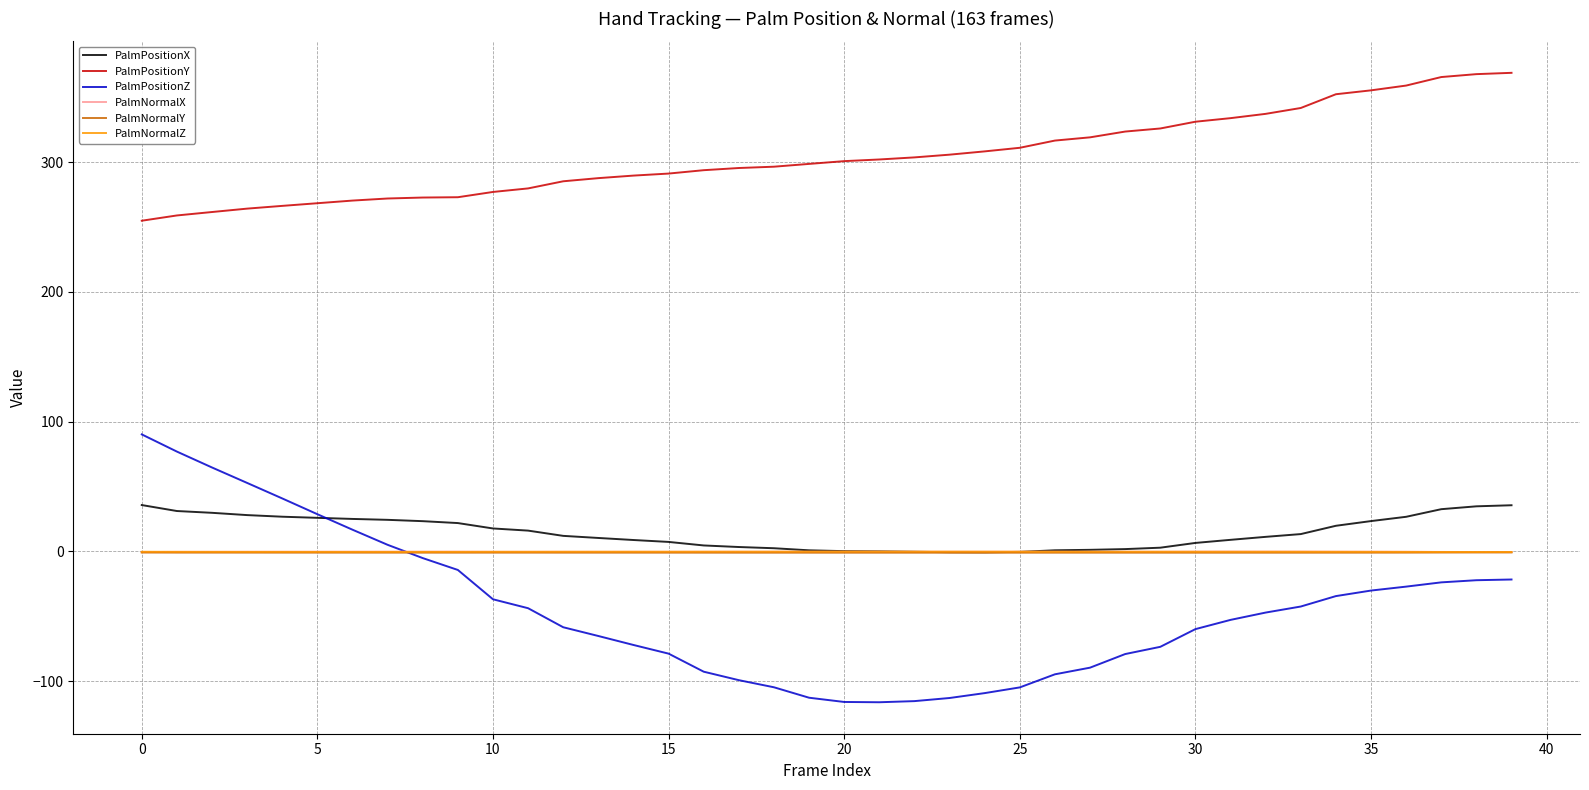

Which series has the largest total across all categories?

PalmPositionY